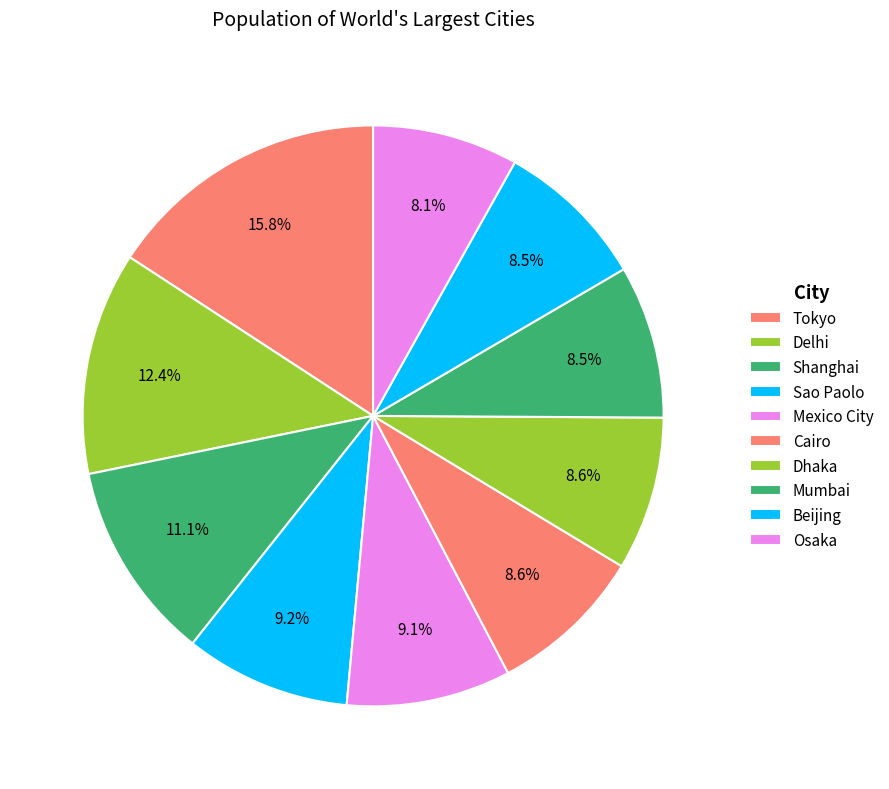

True or false: Delhi accounts for 27% of the total.

False